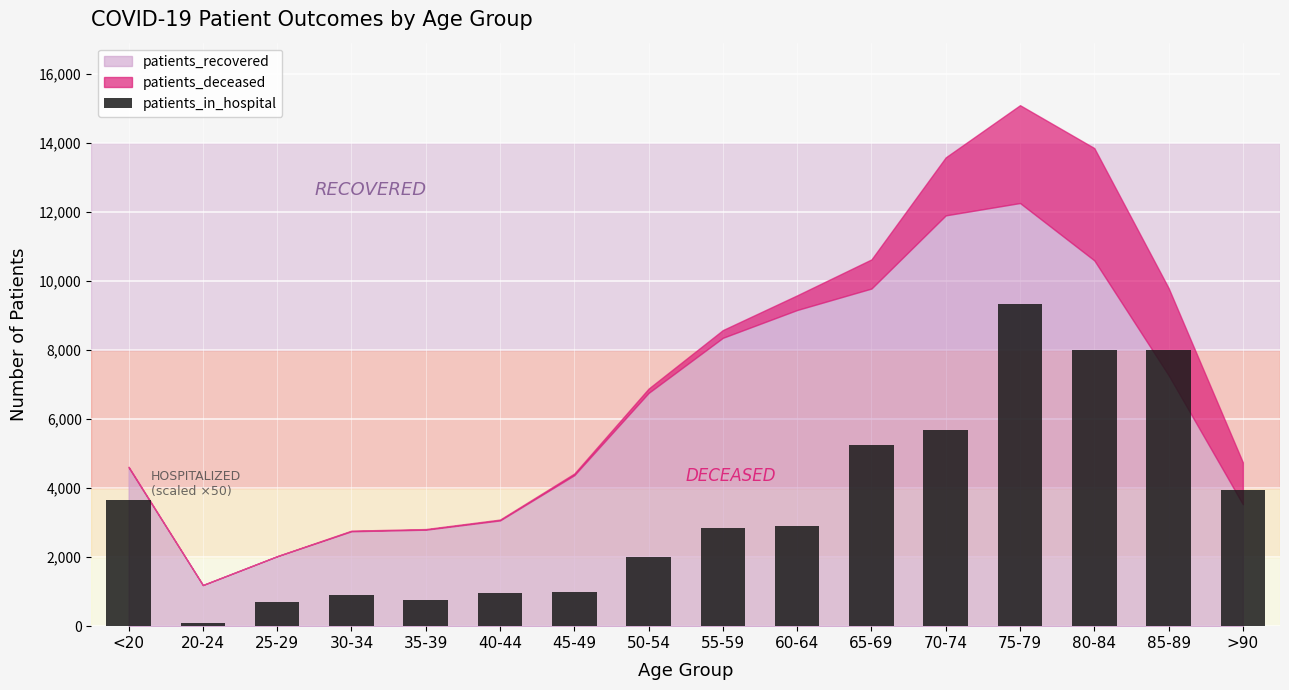

What is the difference between the maximum and minimum values?

9250